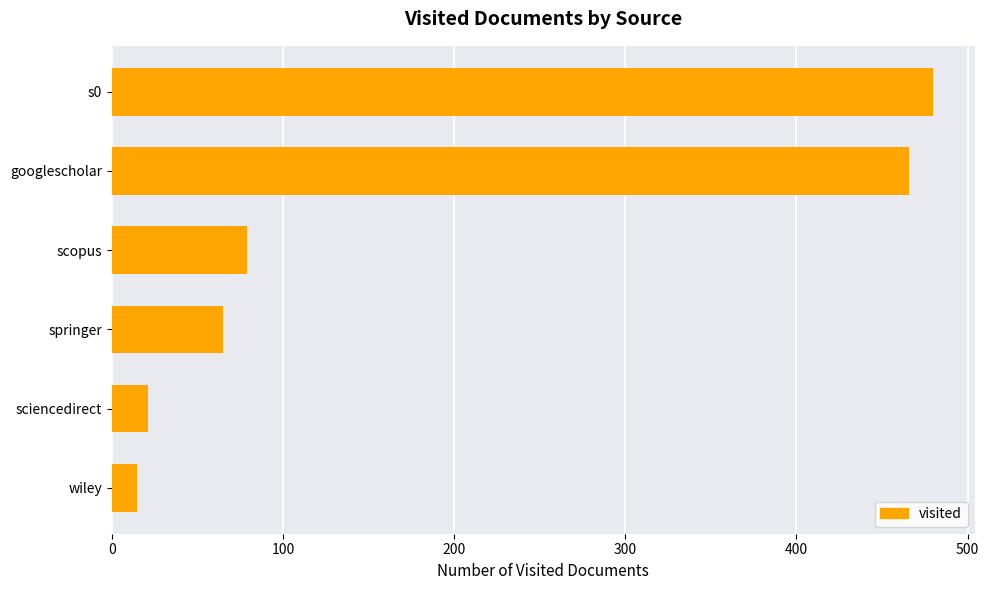

True or false: the data shows 105 at springer.

False